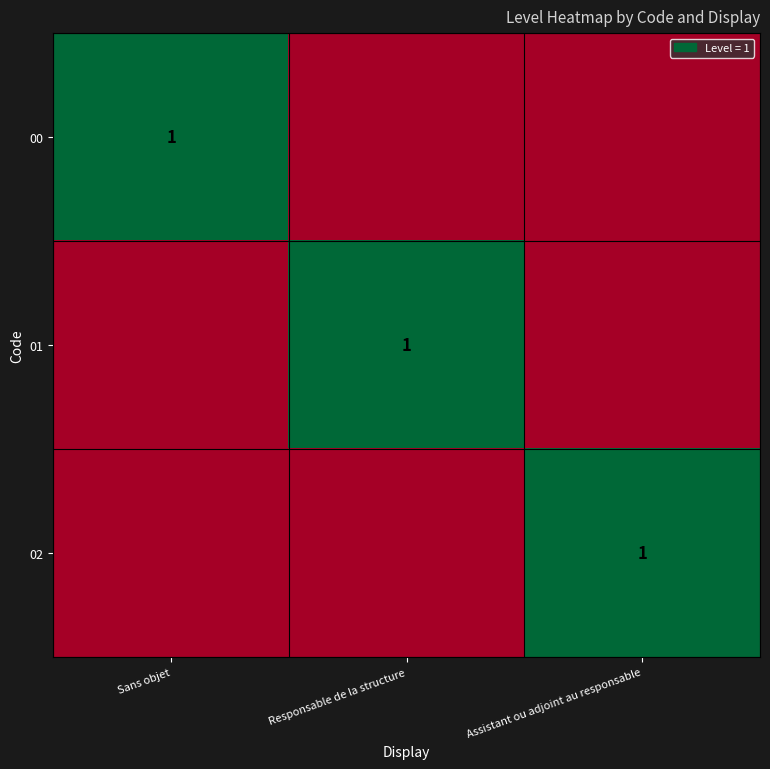

The 01 series shows 1 at Responsable de la structure. True or false?

True